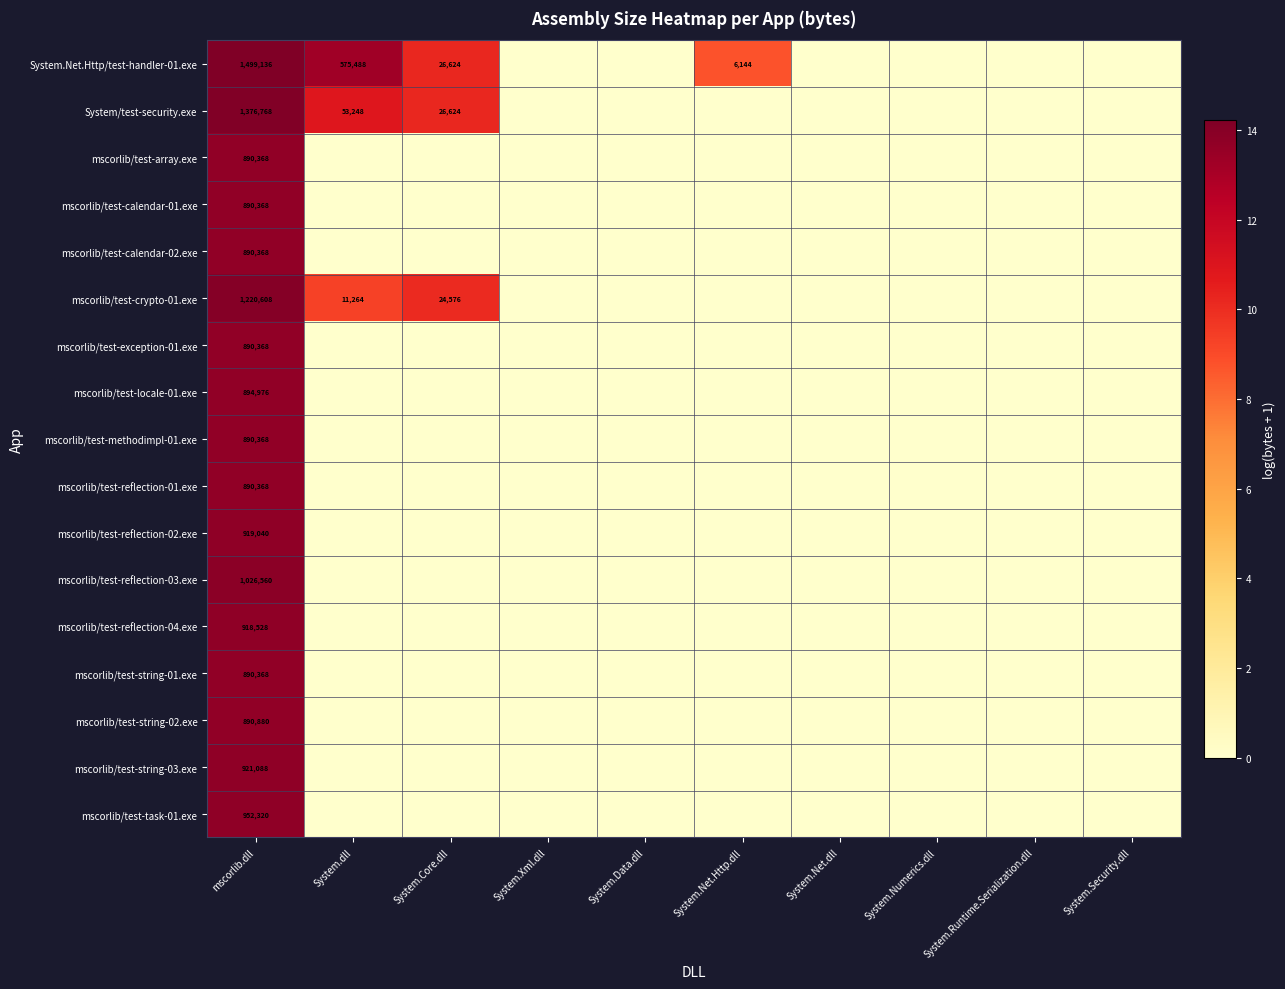

What is the average value of the mscorlib/test-reflection-03.exe series?

1.4